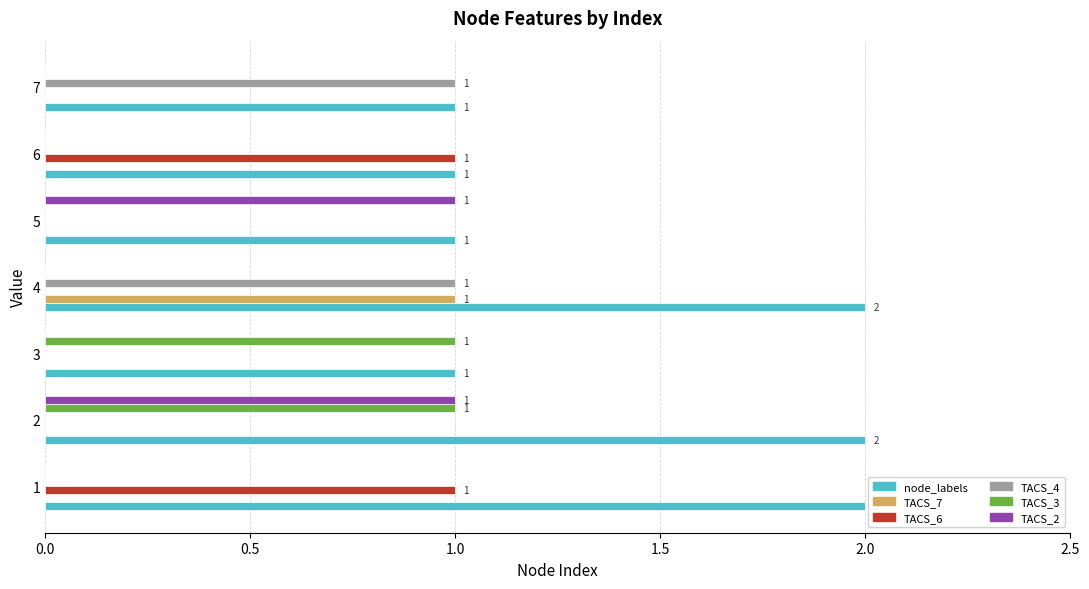

Is the value of TACS_3 at 2 greater than the value of TACS_2 at 3?

Yes